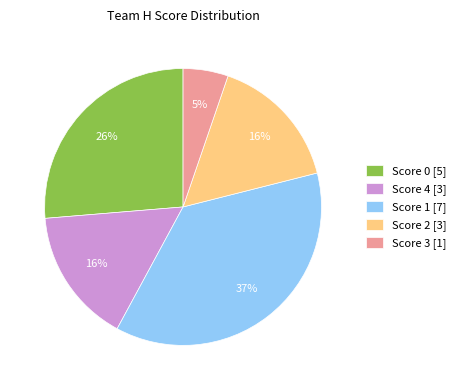

Do Score 0 [5] and Score 2 [3] together represent more than half of the pie?

No